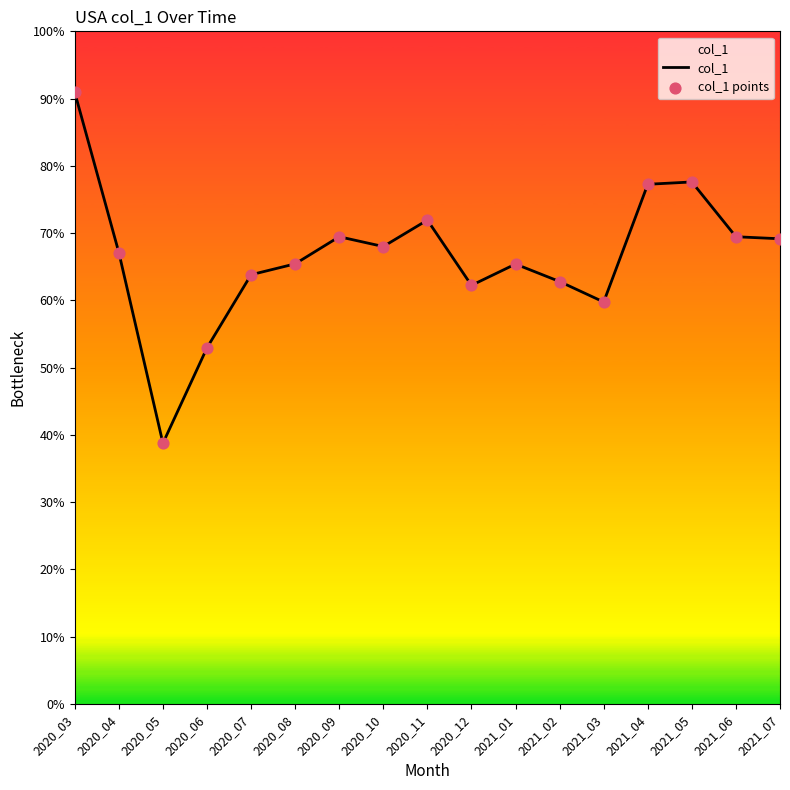

Does the chart have visible grid lines?

No